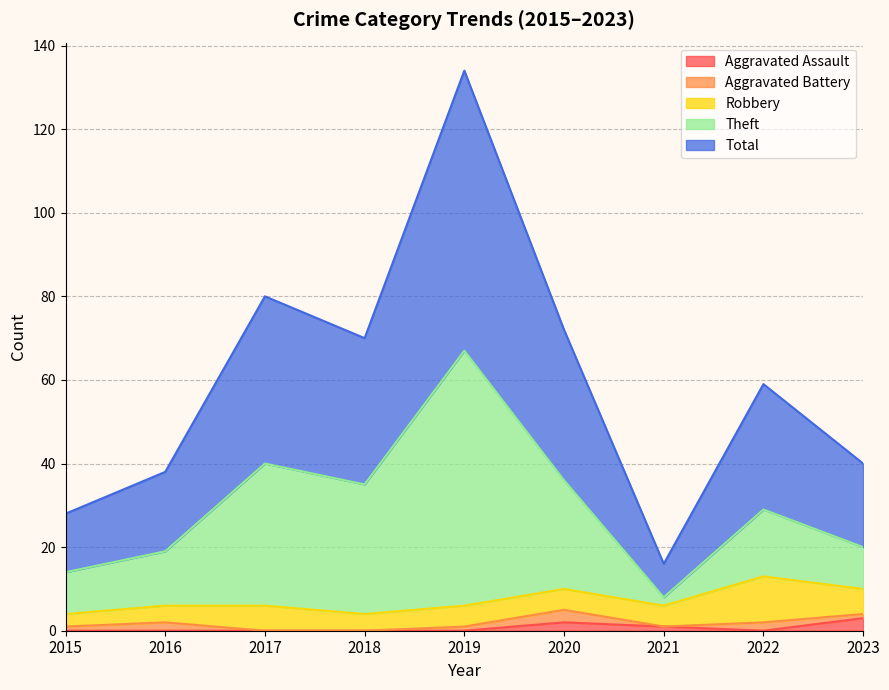

What is the maximum value for Aggravated Assault?

3